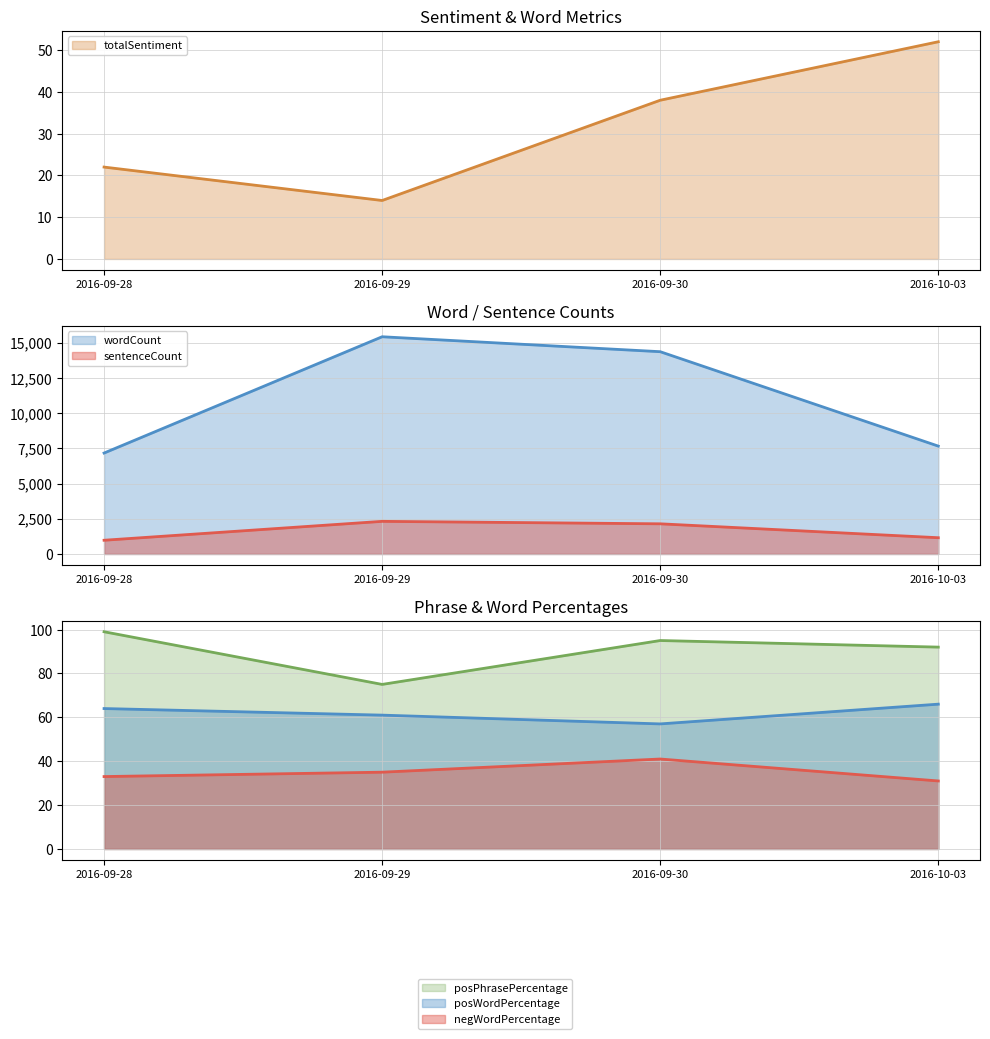

Read the totalSentiment value at 2016-09-28, to the nearest 10.

20